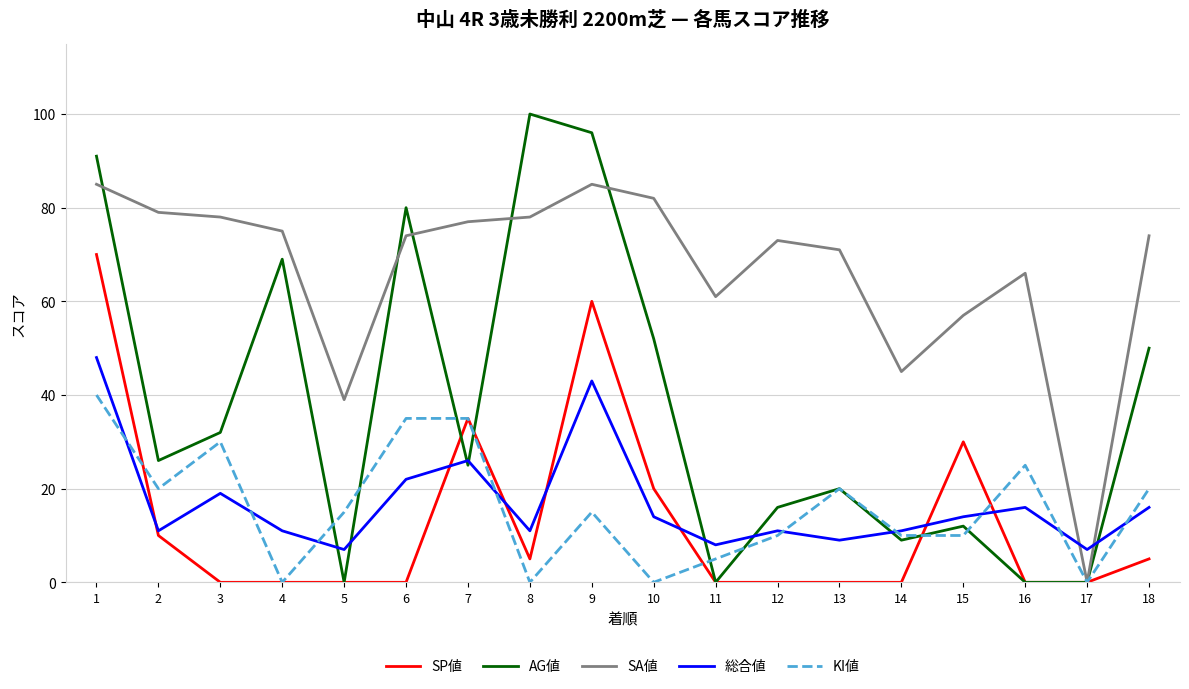

True or false: KI値 has a value of 70 at 1.

False